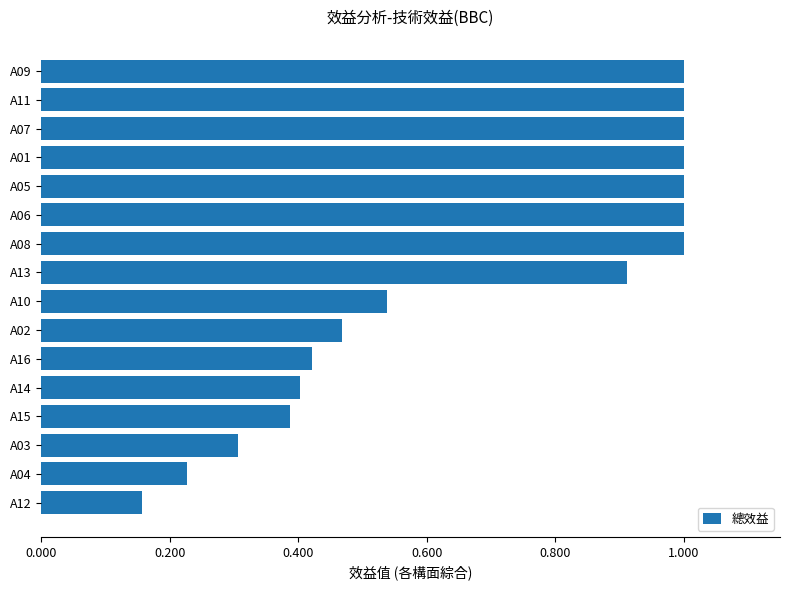

Are the bars horizontal?

Yes